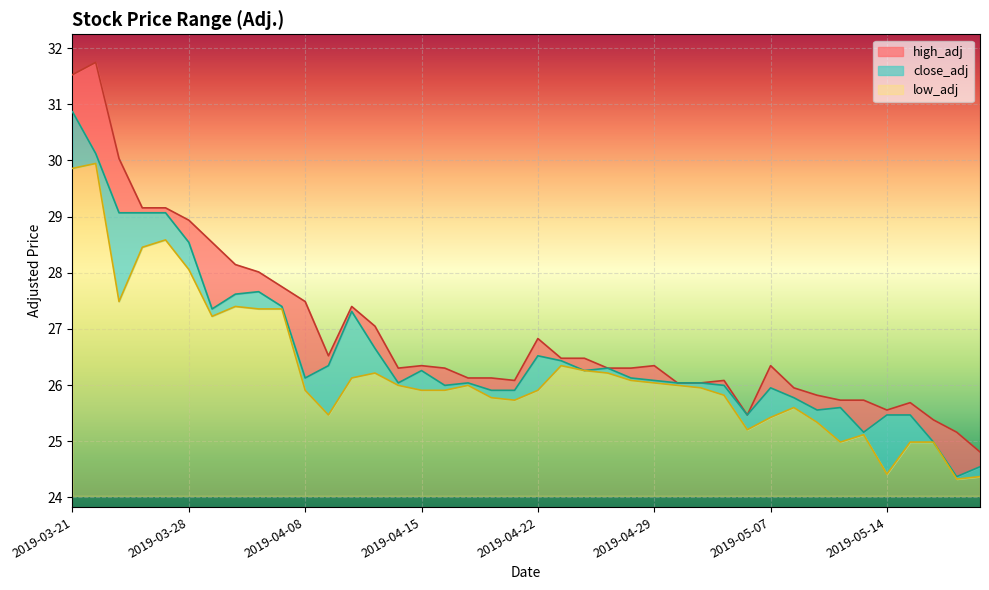

How many lines are shown in the chart?

3